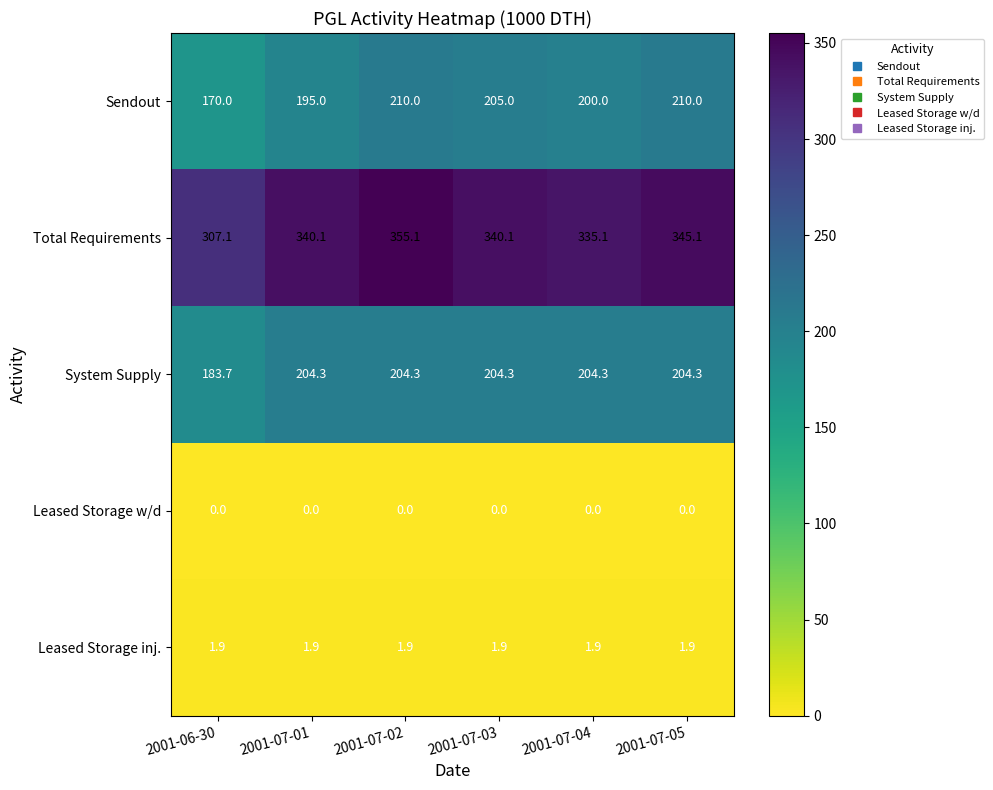

At which category is the sum across all series the highest?

2001-07-02